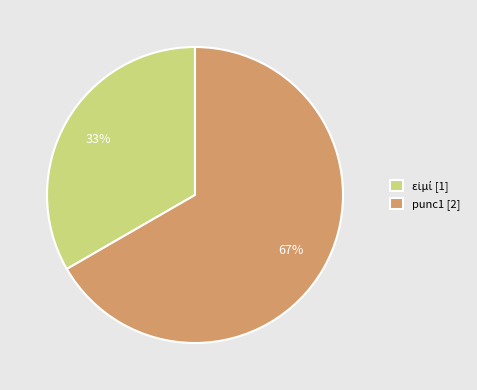

What is the largest slice in the pie chart?

punc1